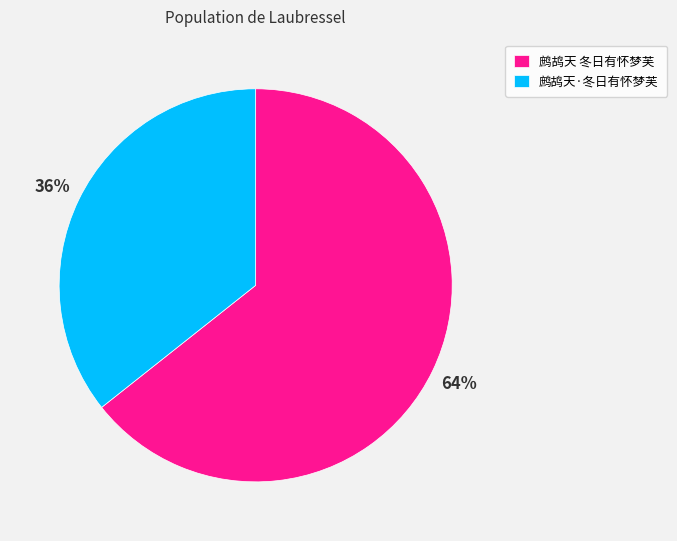

To the nearest percent, what is the combined percentage of 鹧鸪天·冬日有怀梦芙 and 鹧鸪天 冬日有怀梦芙?

100%